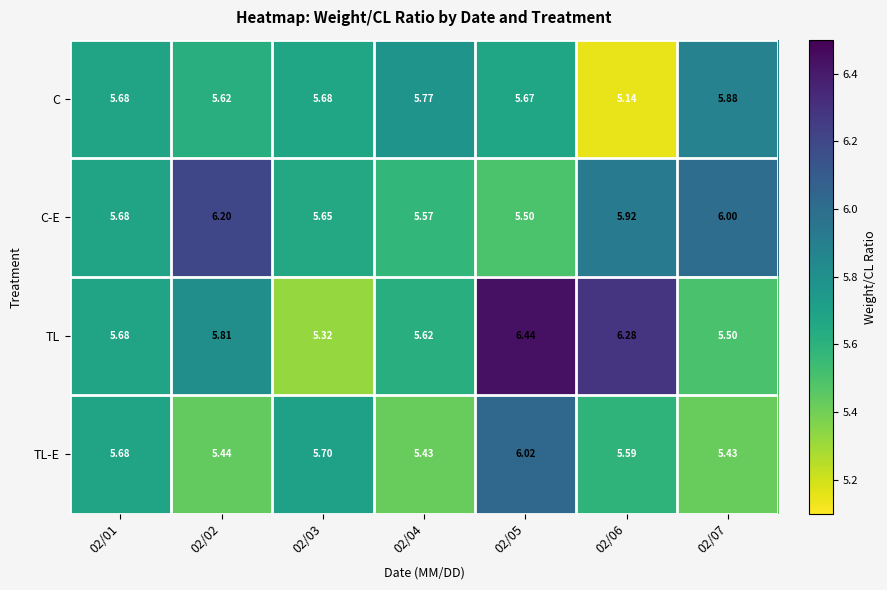

Which category has the highest value across all series?

02/05